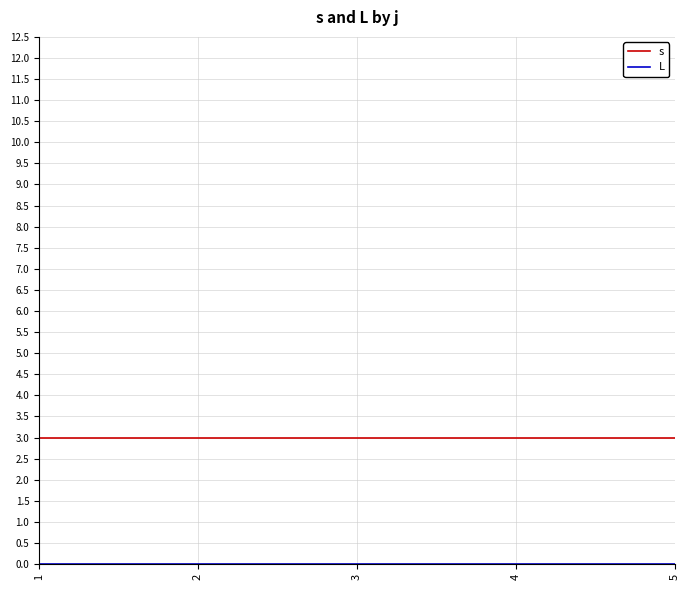

What is the sum of all s values?

15